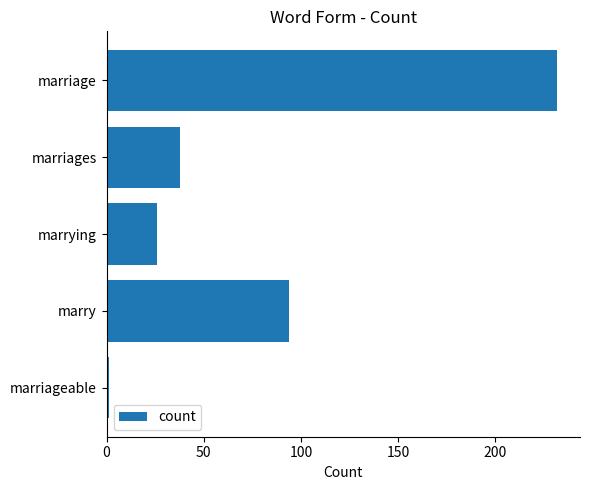

Reading top to bottom, extract all data points from this chart.

232	38	26	94	1